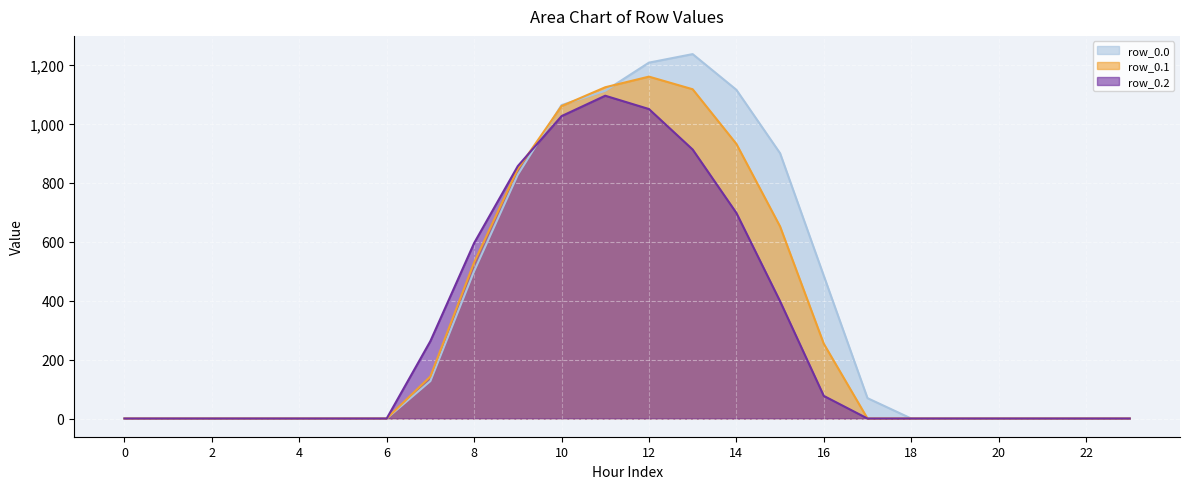

Rank the categories by row_0.1 value from highest to lowest.

12, 11, 13, 10, 14, 9, 15, 8, 16, 7, 0, 1, 2, 3, 4, 5, 6, 17, 18, 19, 20, 21, 22, 23